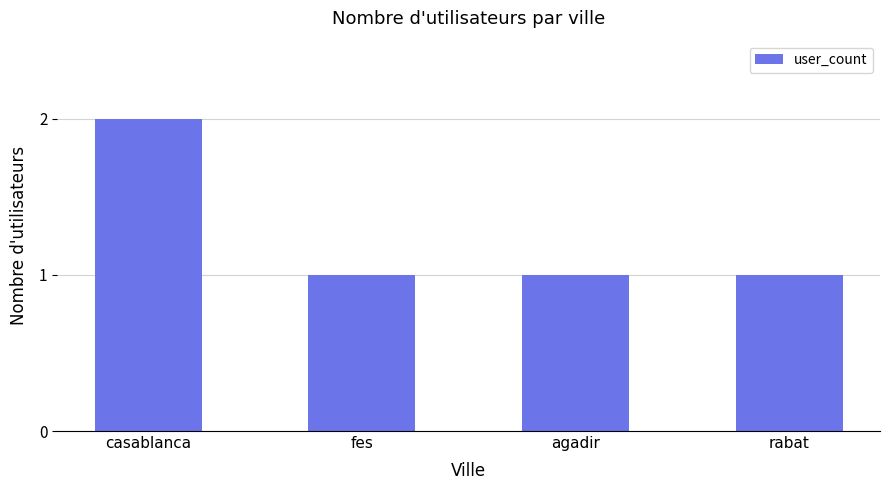

How many distinct data groups are displayed?

1